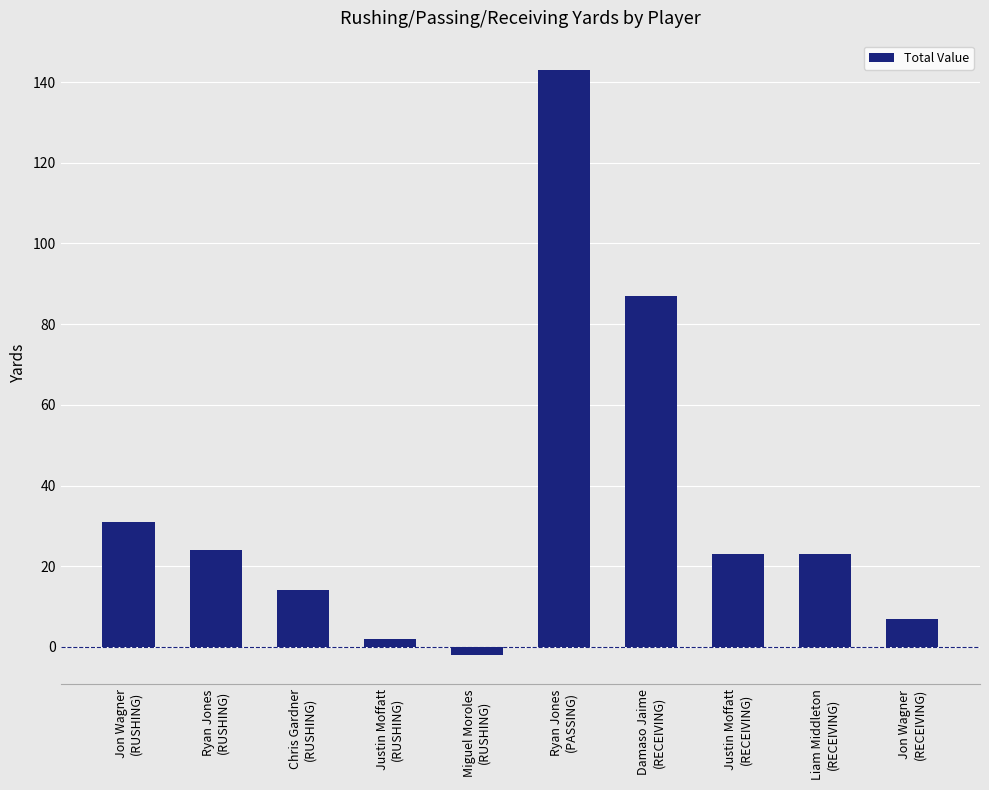

What is the difference between the maximum and second lowest values?

141